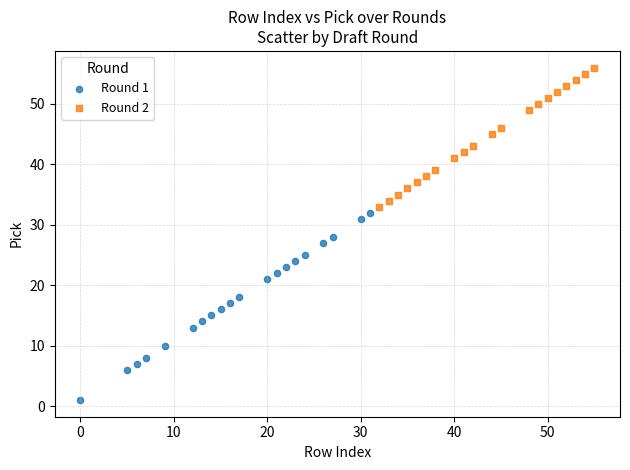

Which series contains the highest Y value?

Round 2